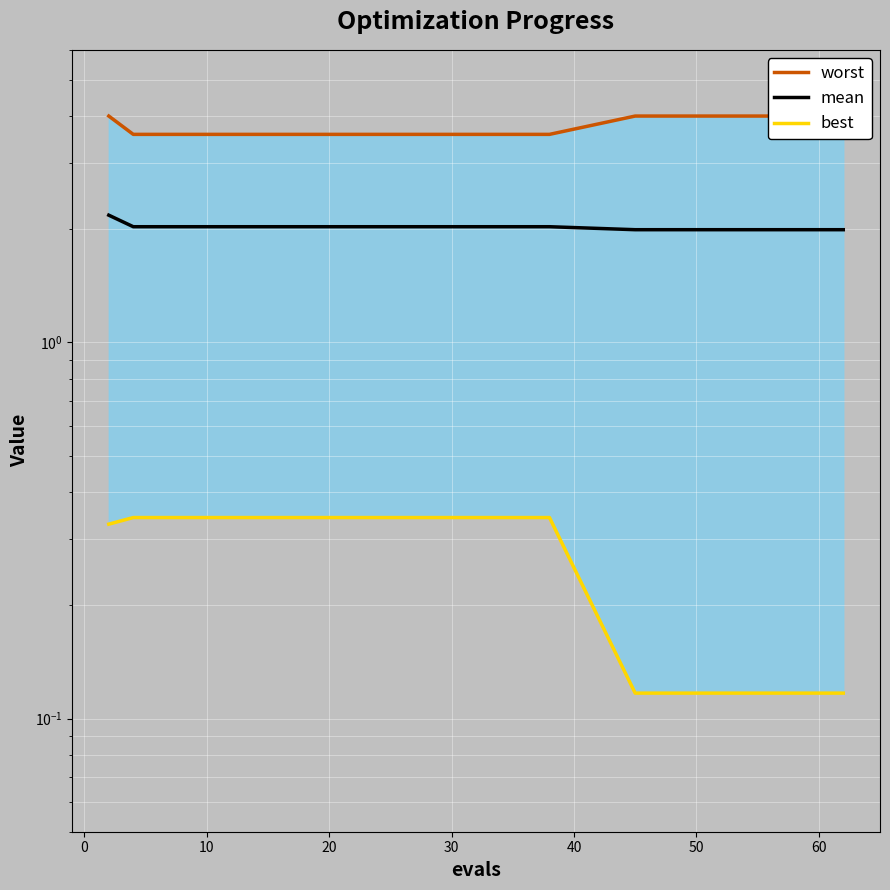

True or false: best and mean cross at least once.

False